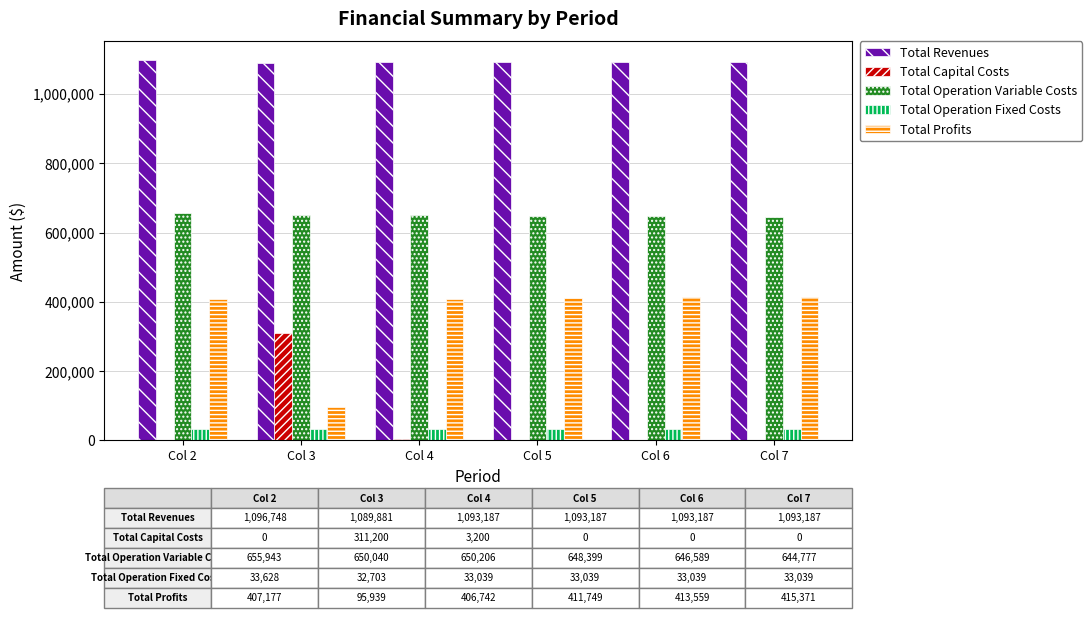

What is the highest value of the Total Operation Fixed Costs series?

33627.6